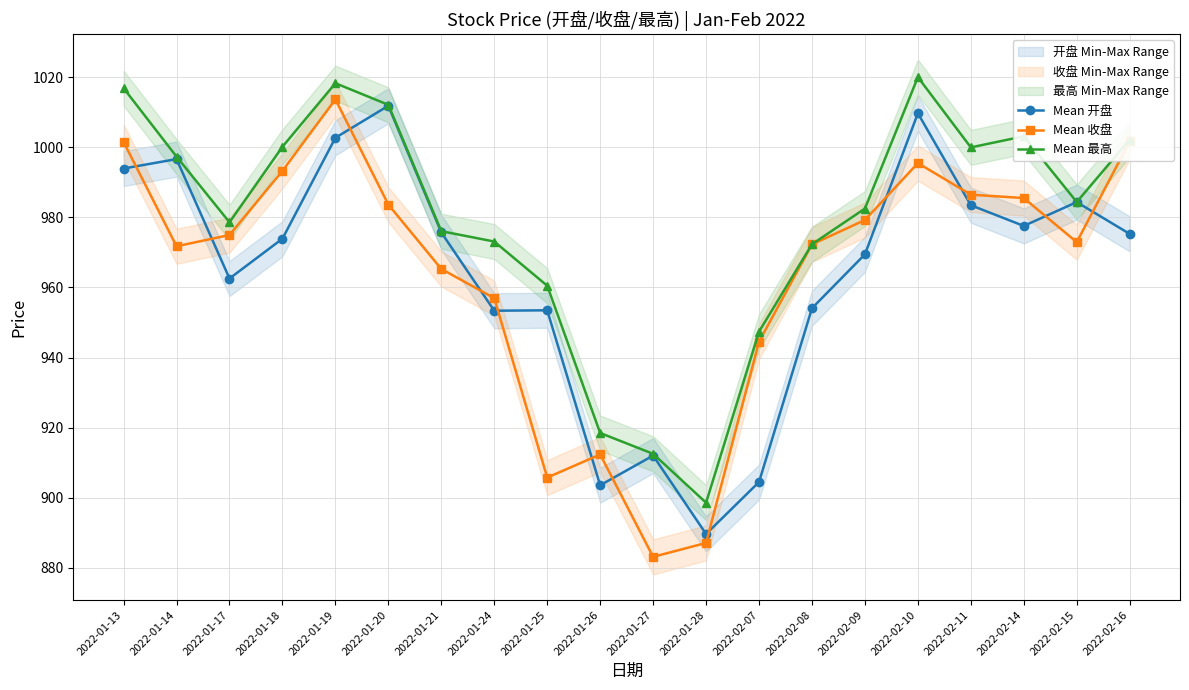

What is the sum of the Mean 收盘 values at 2022-02-11 and 2022-01-28?

1873.6